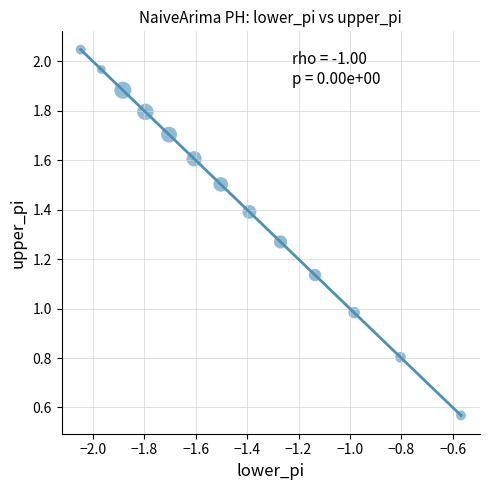

What is the range of X values (max minus min)?

1.5